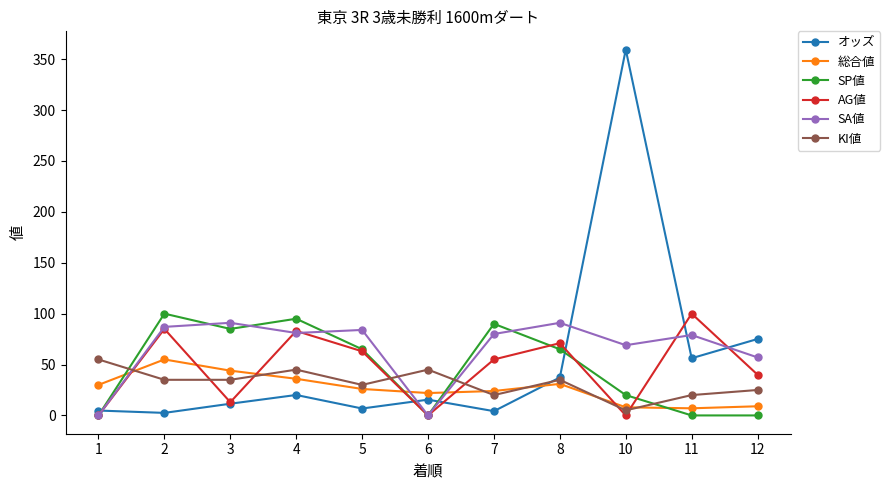

What is the greatest value displayed?

359.4